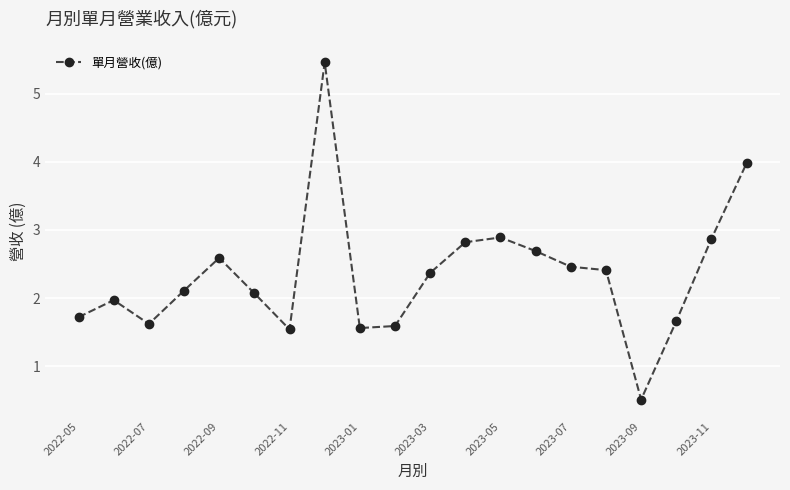

What is the minimum value shown in the chart?

0.5